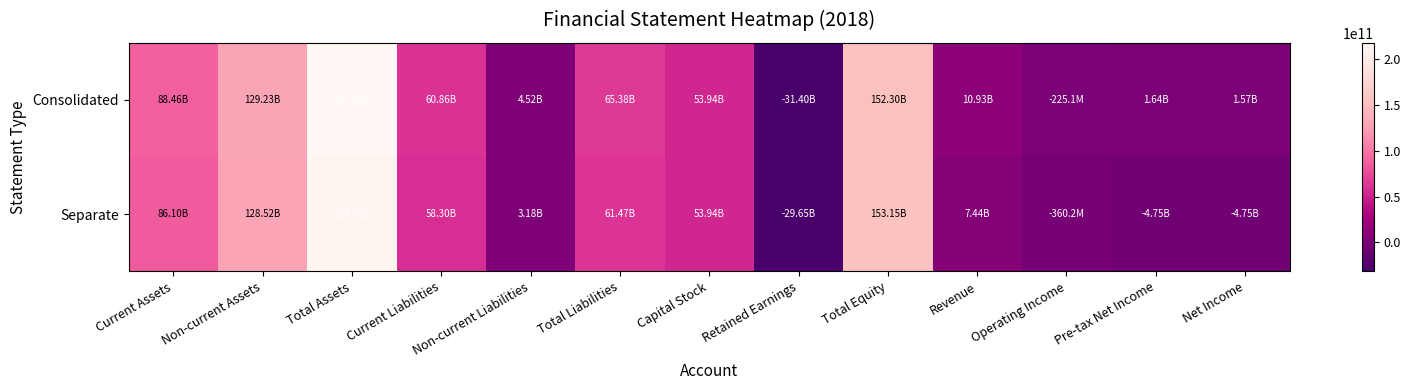

List the series in order of their overall mean, highest first.

Consolidated, Separate